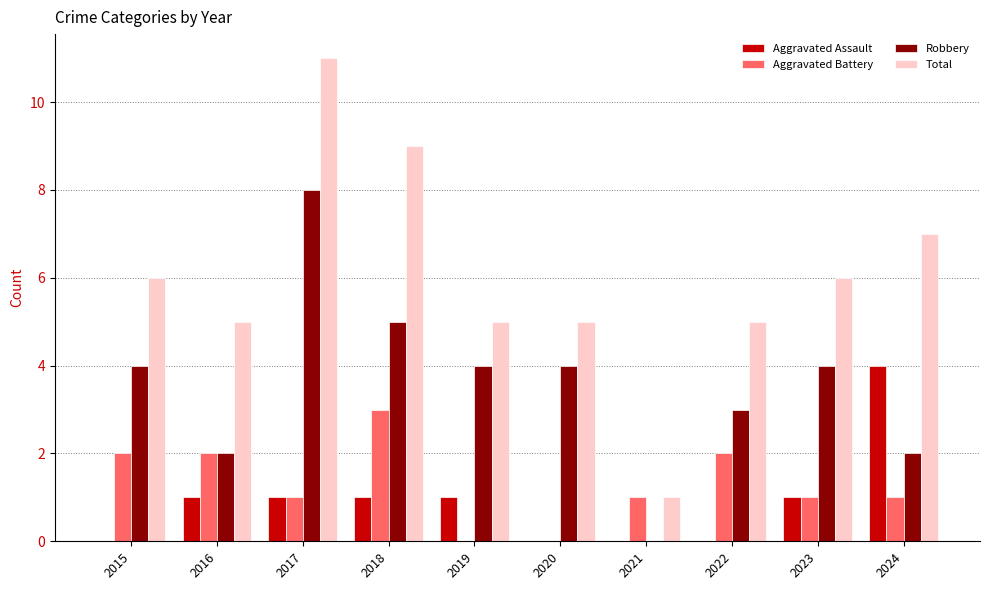

At which category is the sum across all series the highest?

2017